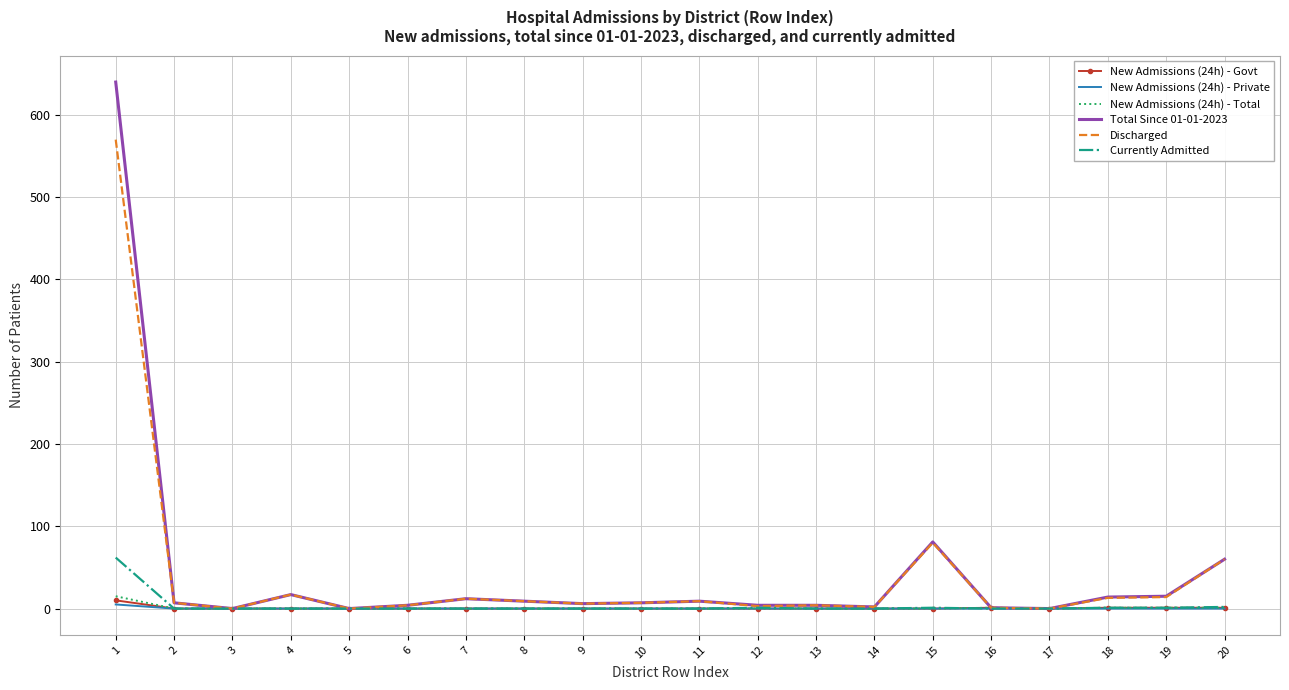

The value of New Admissions (24h) - Total at 15 is 0. True or false?

True